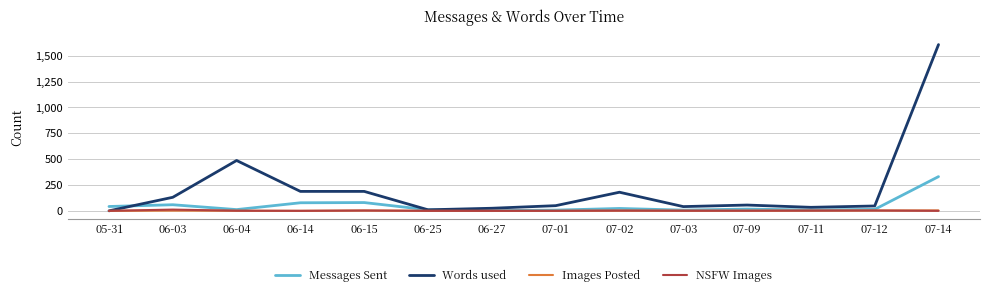

Which series changed the most between 07-03 and 07-14?

Words used